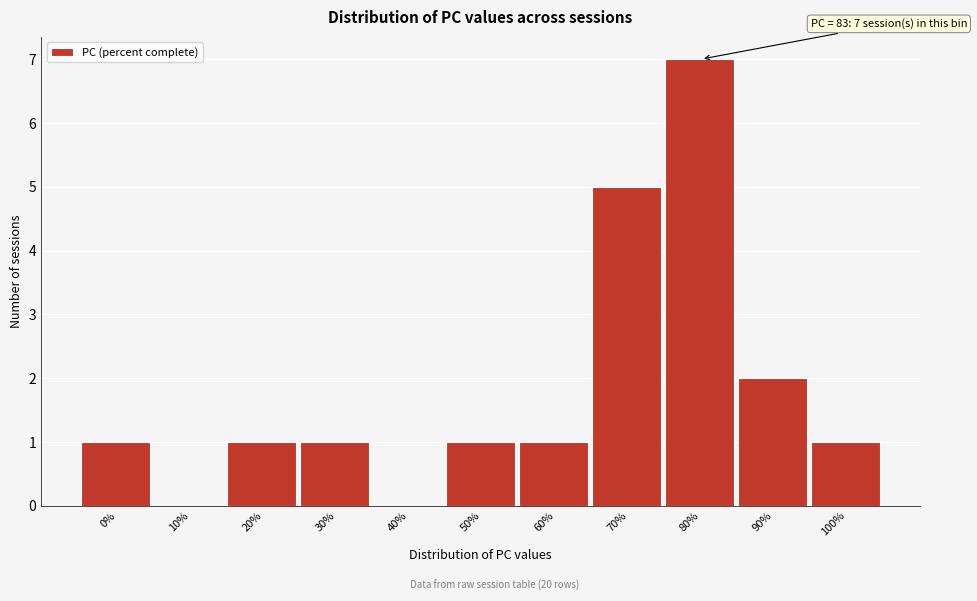

Reading right to left, transcribe all the data shown in this chart.

100%=1	90%=2	80%=7	70%=5	60%=1	50%=1	40%=0	30%=1	20%=1	10%=0	0%=1